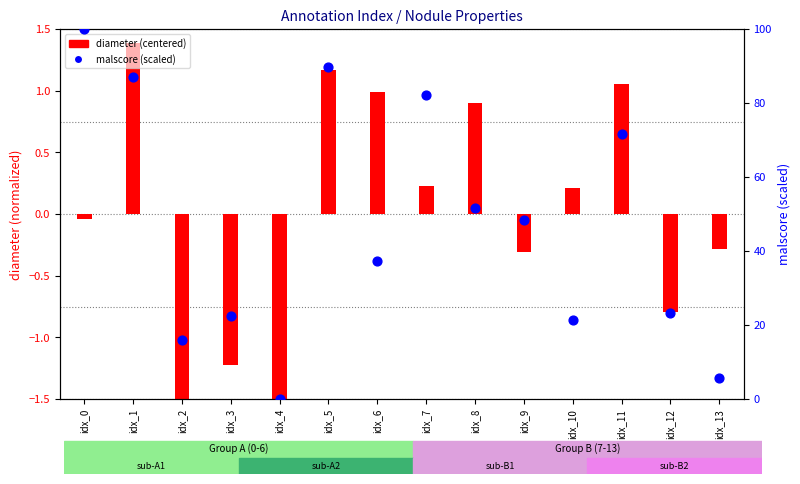

Which series contains the lowest Y value?

diameter (centered)